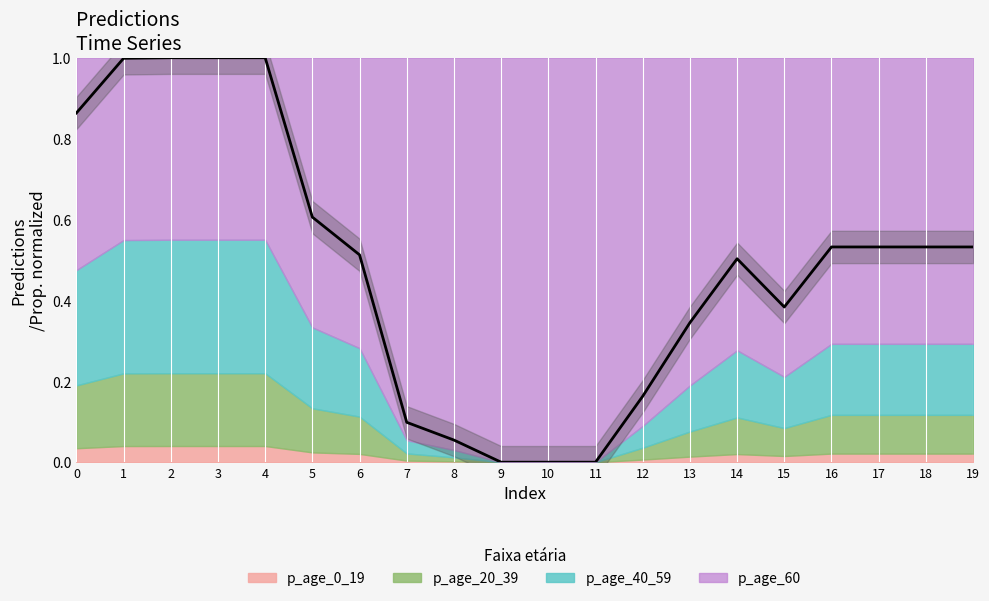

Which has a higher value, 9 or 10?

9